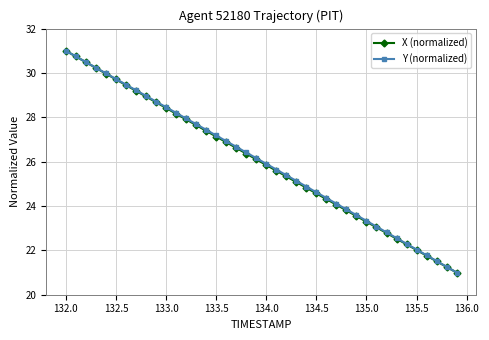

What are all the series names shown in the legend?

X (normalized), Y (normalized)